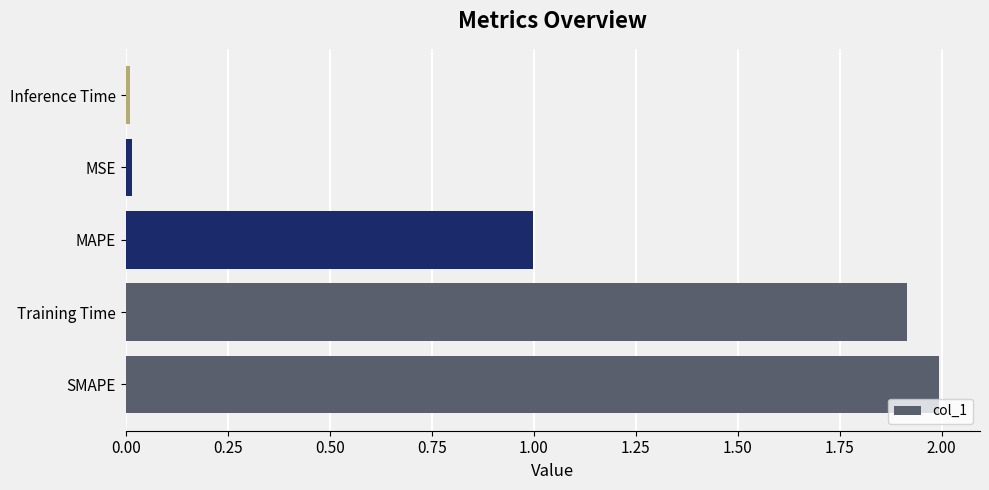

Is it true that the value at Training Time is 1.9?

True